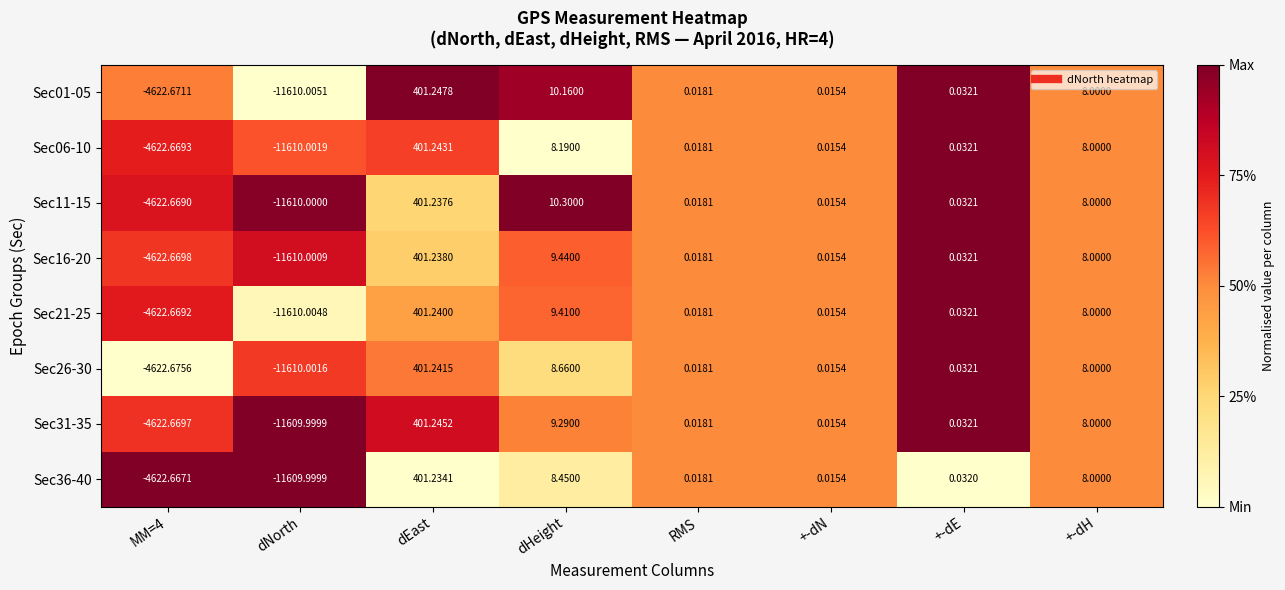

What is the greatest value displayed?

401.2